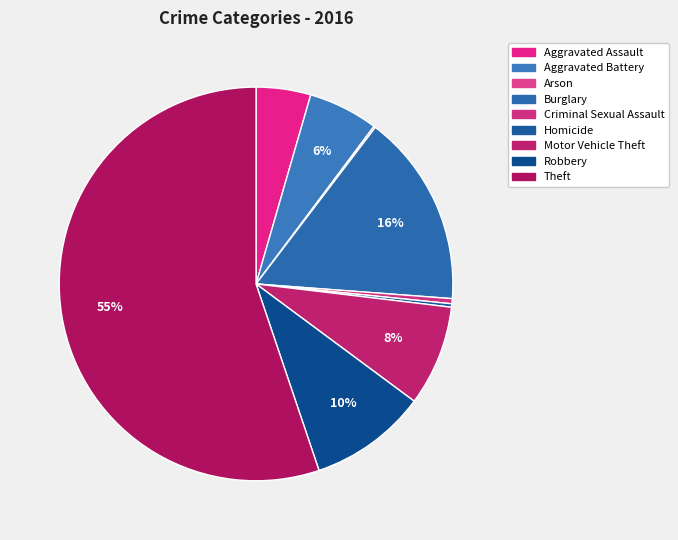

Count the number of slices in the pie.

9